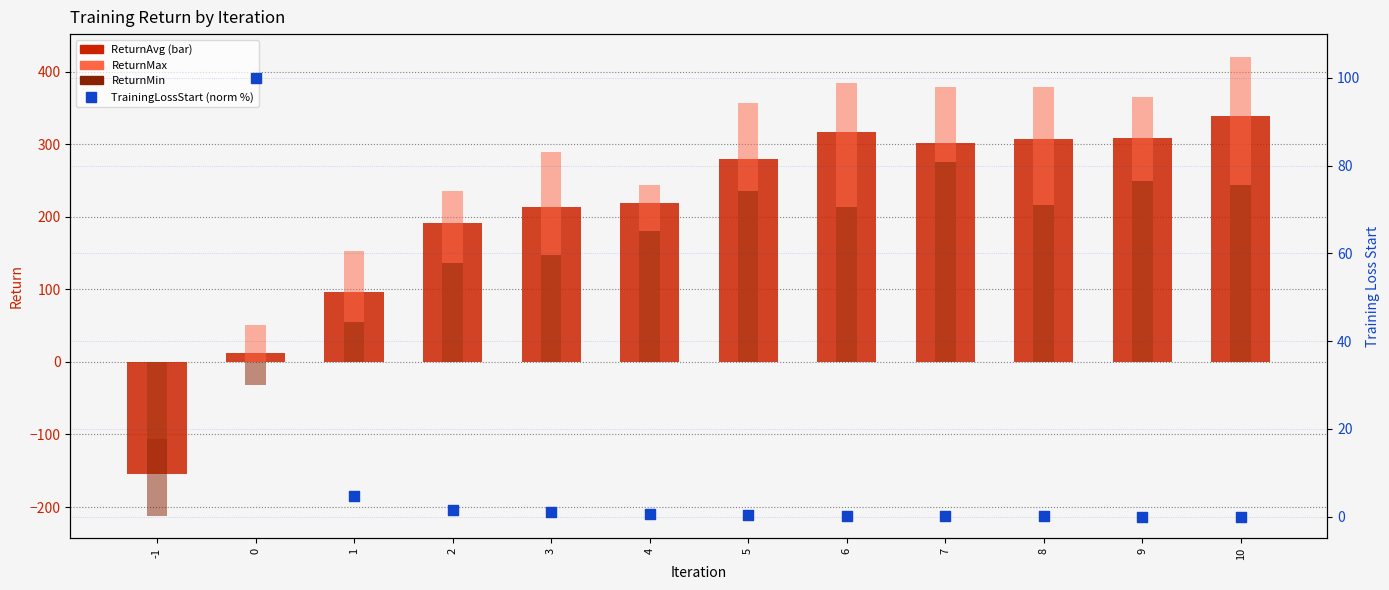

Which series contains the highest Y value?

ReturnMax